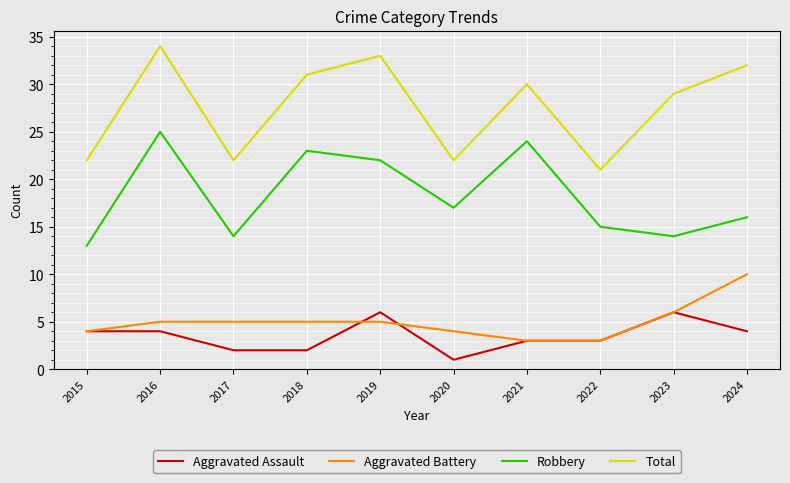

List the series in order of their peak value, highest first.

Total, Robbery, Aggravated Battery, Aggravated Assault